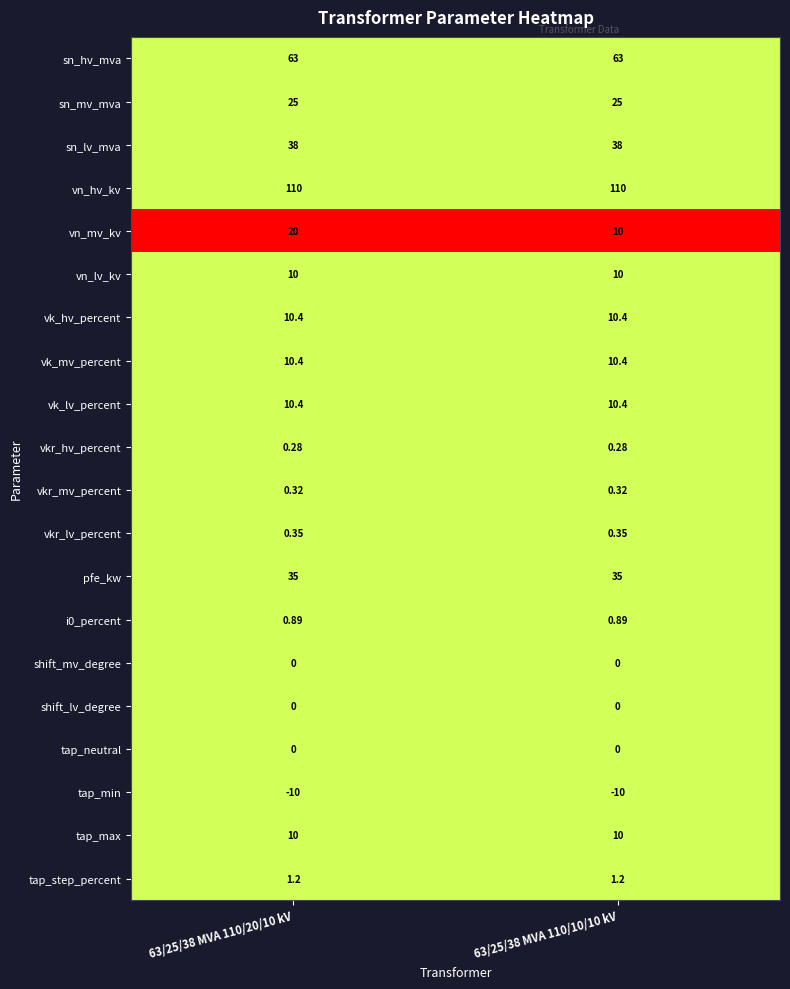

Which series has the largest range (max minus min)?

vn_mv_kv